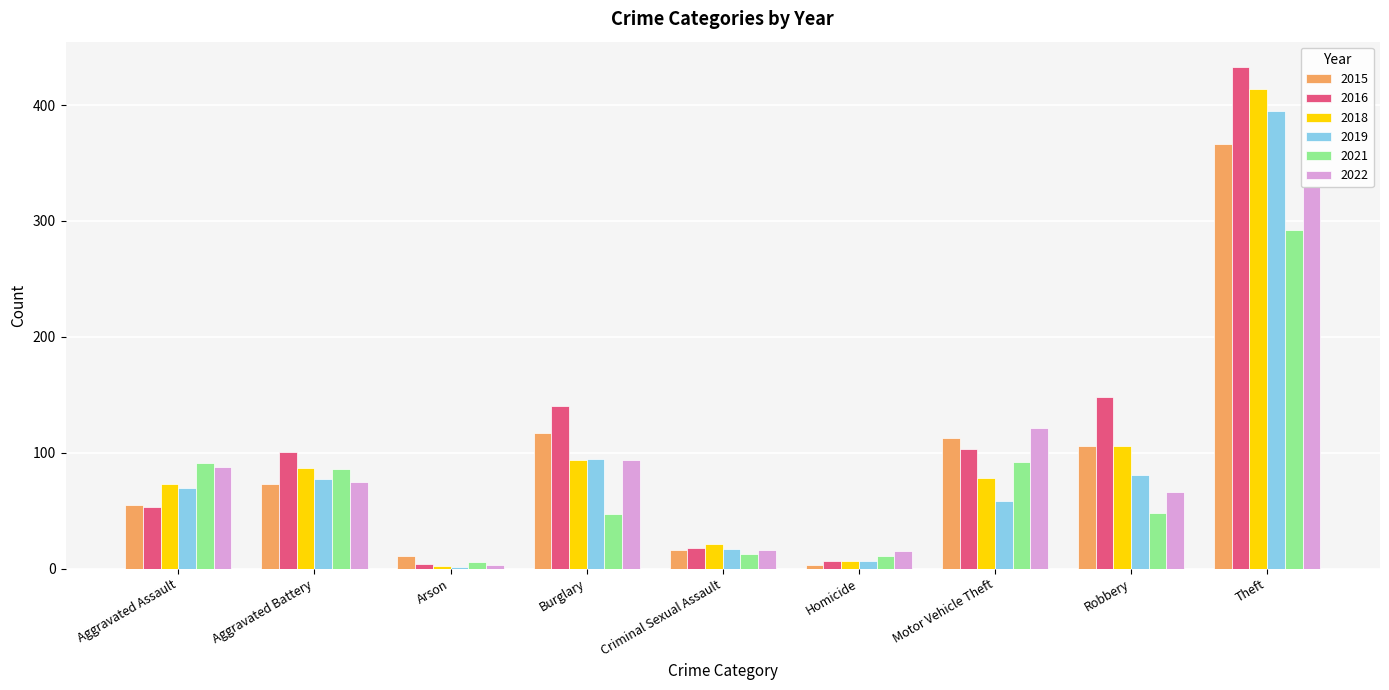

Which series changed the most between Homicide and Motor Vehicle Theft?

2015